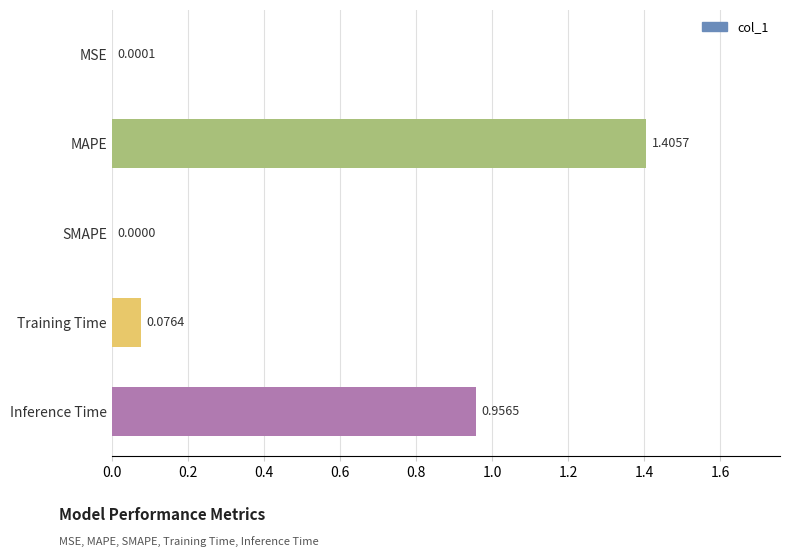

Does the chart contain stacked bars?

No